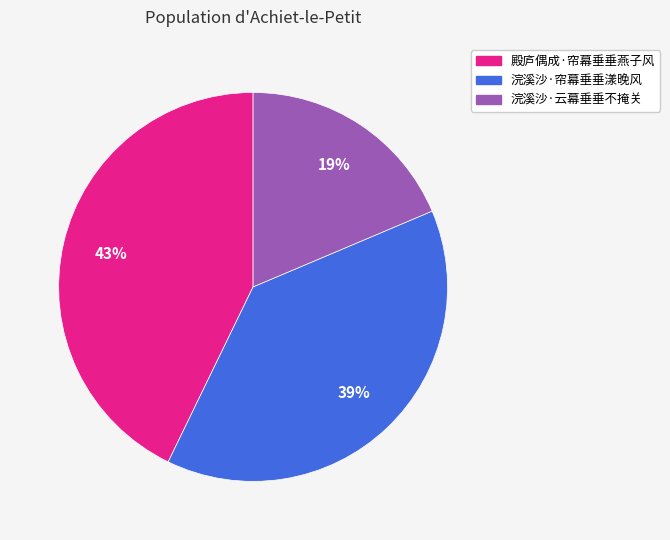

Rank the categories by value from lowest to highest.

浣溪沙·云幕垂垂不掩关, 浣溪沙·帘幕垂垂漾晚风, 殿庐偶成·帘幕垂垂燕子风